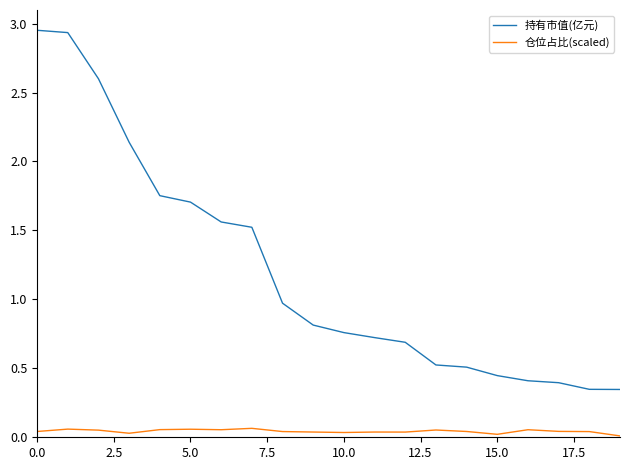

List the series in order of their peak value, highest first.

持有市值(亿元), 仓位占比(scaled)